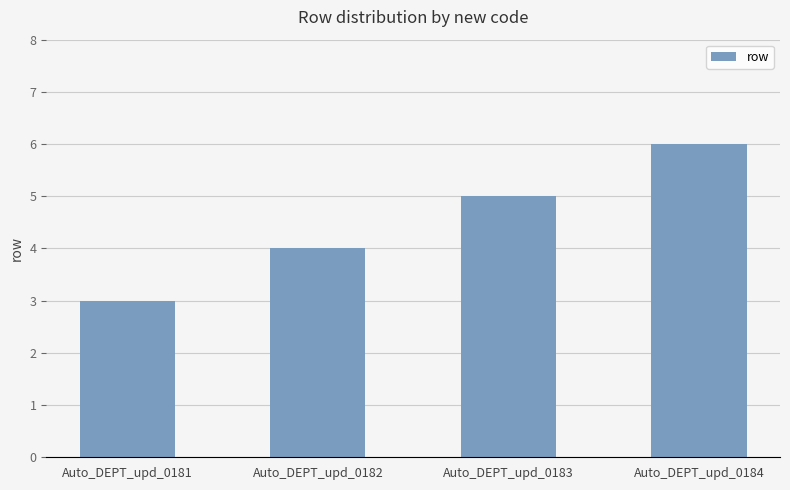

What is the difference between the maximum and second lowest values?

2